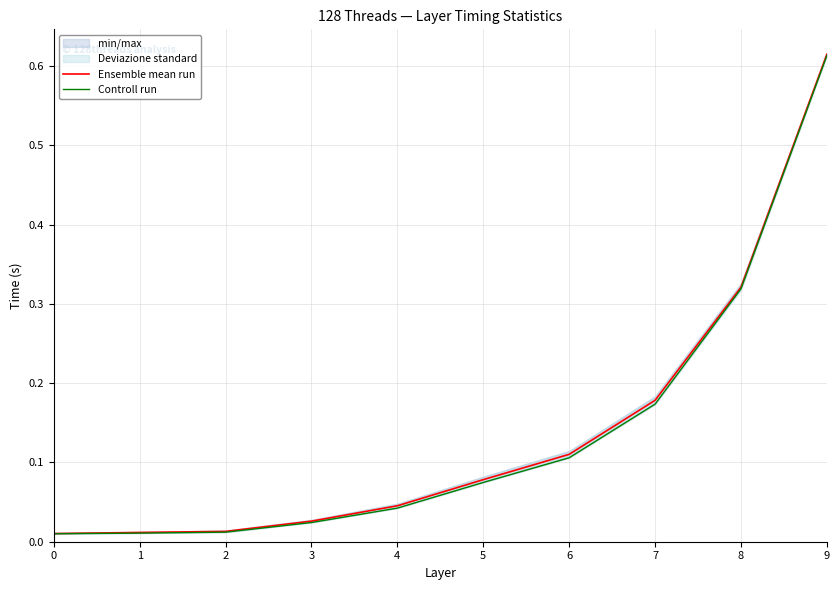

Reading right to left, extract all data points from this chart.

Ensemble mean run: 9=0.6	8=0.3	7=0.2	6=0.1	5=0.1	4=0.0	3=0.0	2=0.0	1=0.0	0=0.0
Controll run: 9=0.6	8=0.3	7=0.2	6=0.1	5=0.1	4=0.0	3=0.0	2=0.0	1=0.0	0=0.0